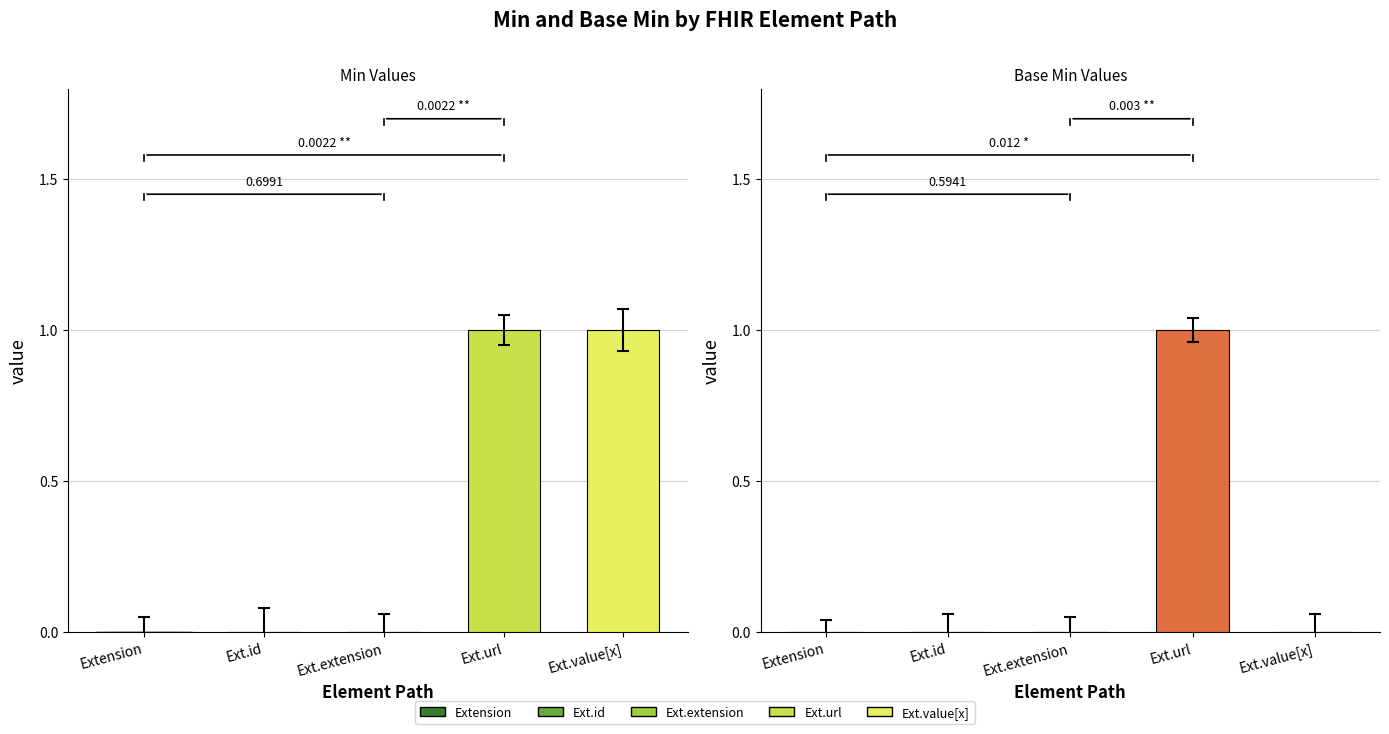

Which series has the largest total across all categories?

Min